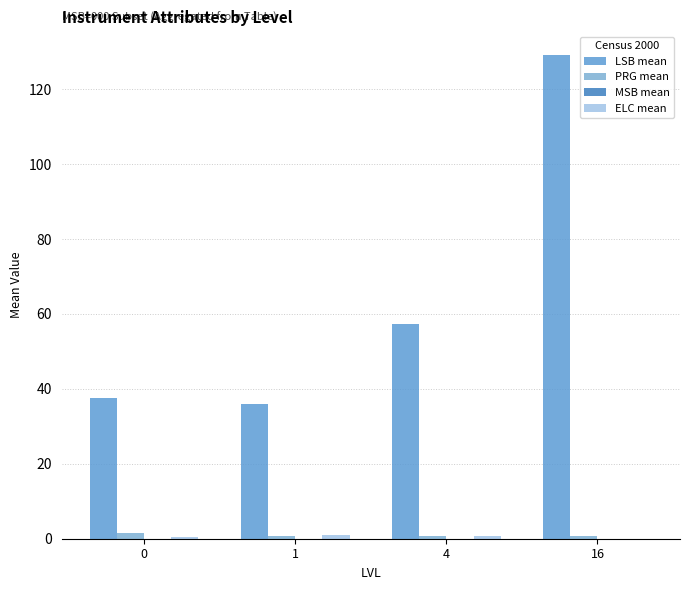

What is the total value across all series at 4?

58.6